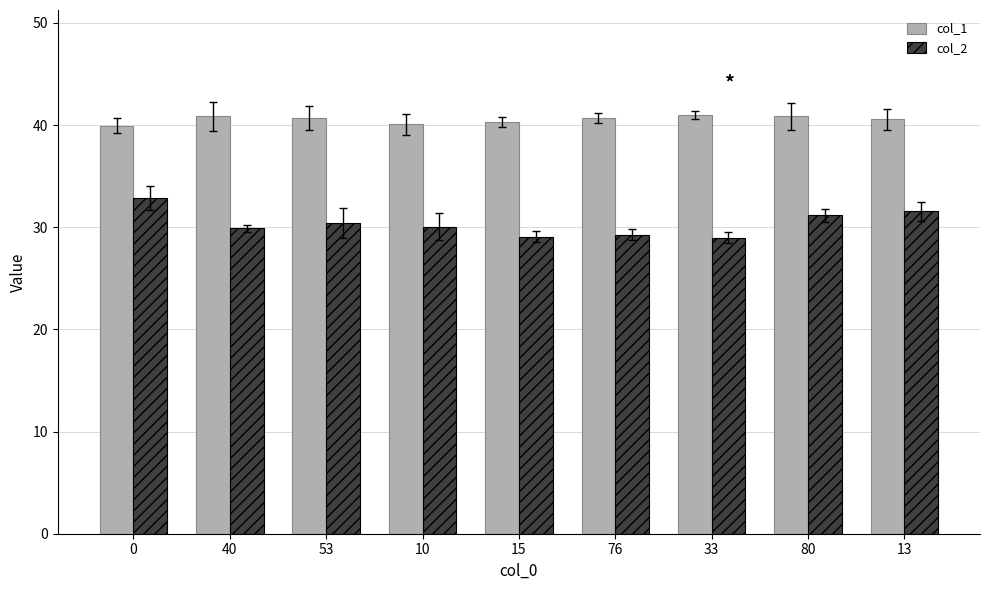

List the series in order of their overall mean, lowest first.

col_2, col_1